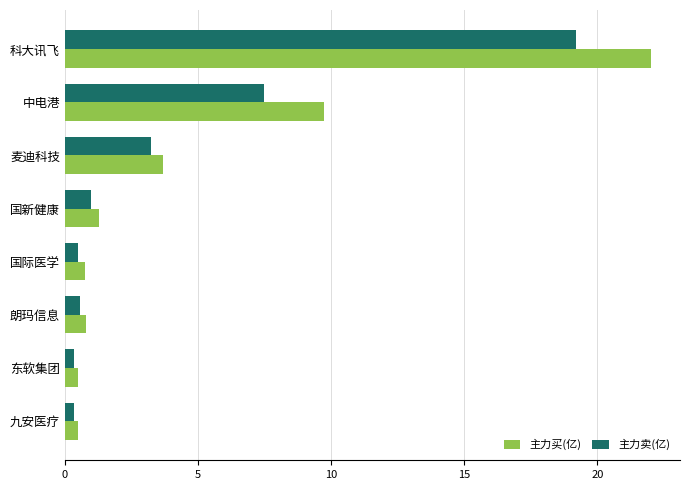

What are all the series names shown in the legend?

主力买(亿), 主力卖(亿)